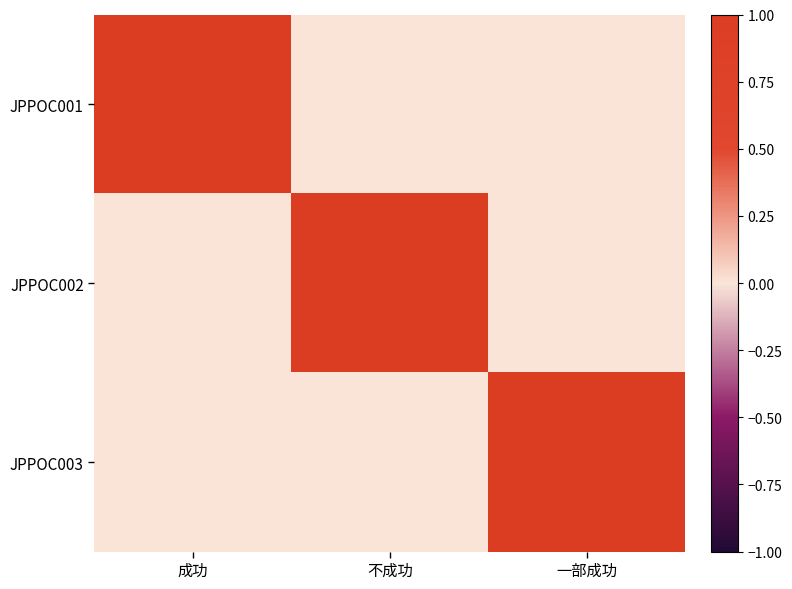

Which series has the widest spread of values?

JPPOC001